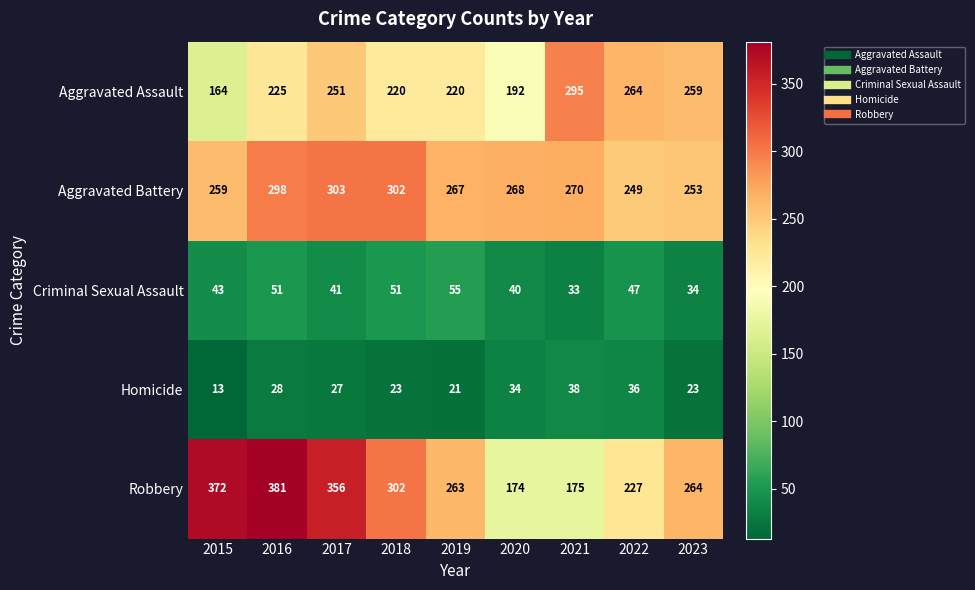

What is the smallest value displayed?

13